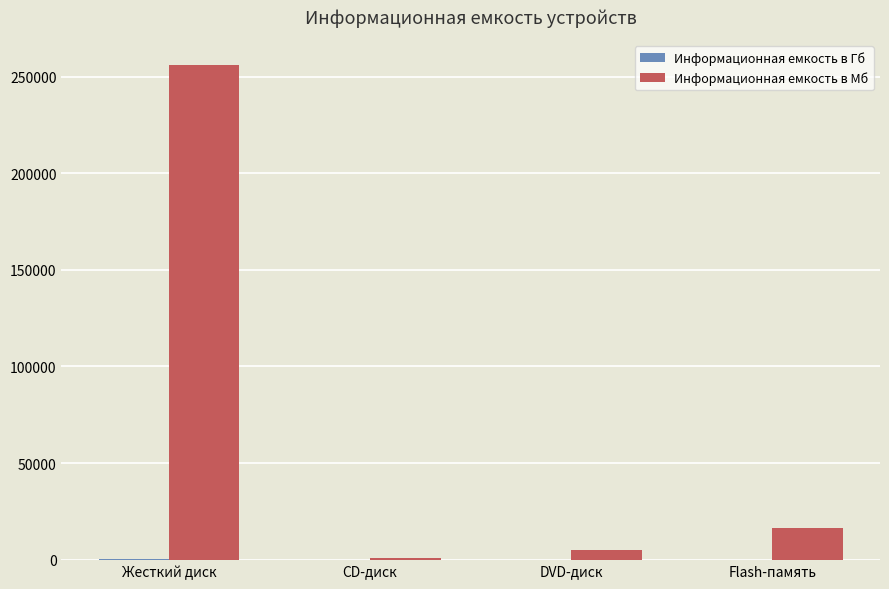

What is the highest value of the Информационная емкость в Мб series?

256000.0